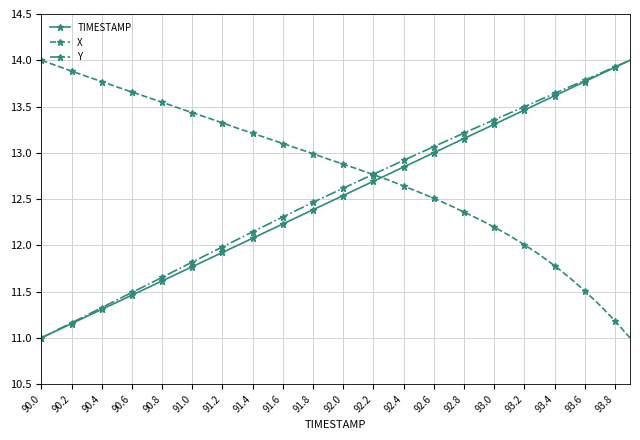

True or false: TIMESTAMP and X intersect in this chart.

True